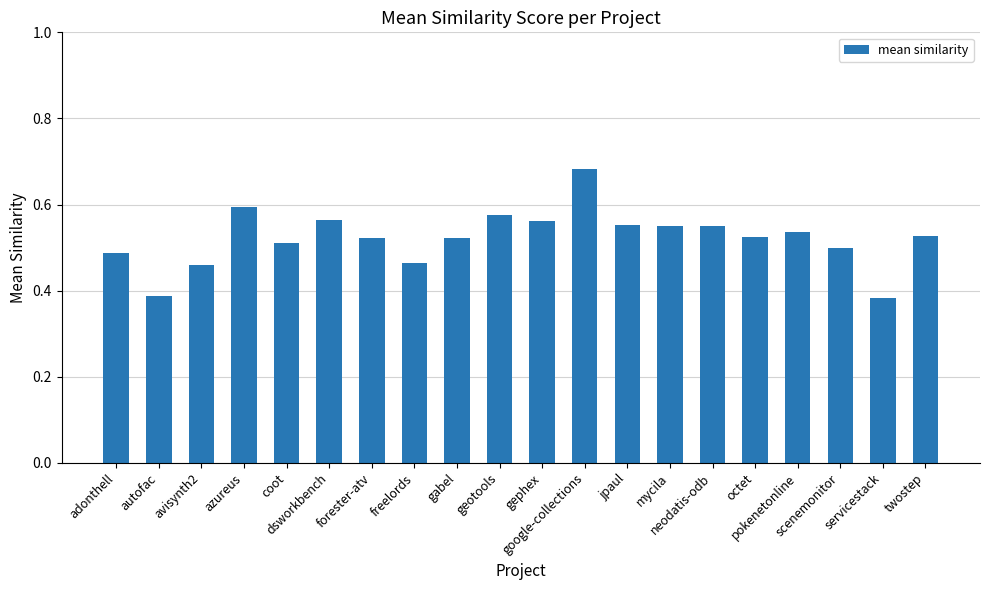

What is the label of the 6th bar from the right?

neodatis-odb